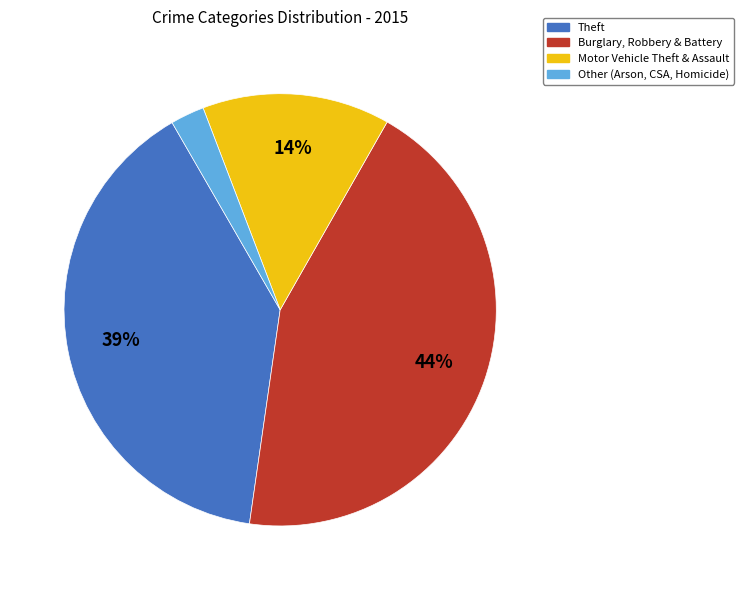

The Motor Vehicle Theft & Assault slice represents 23% of the pie. True or false?

False